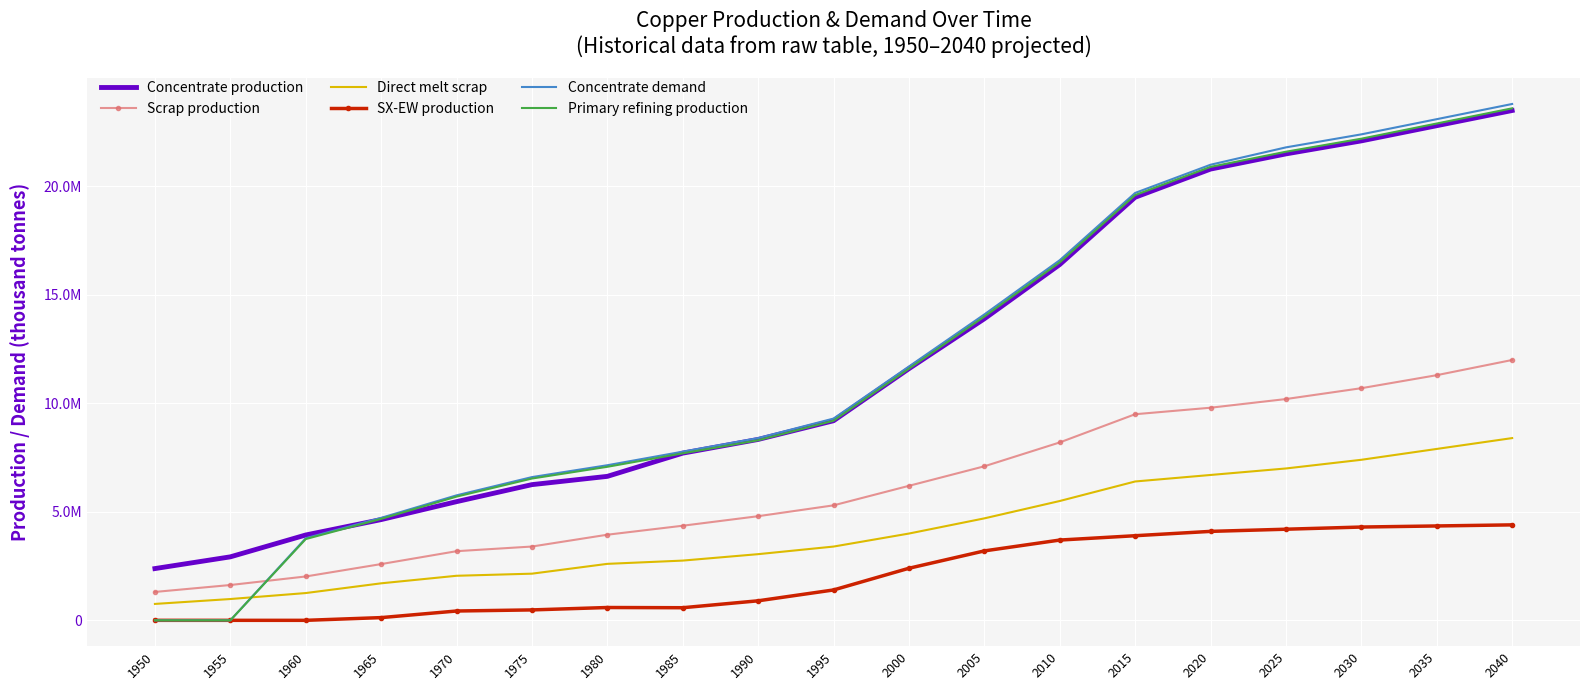

What are all the series names shown in the legend?

Concentrate production, Scrap production, Direct melt scrap, SX-EW production, Concentrate demand, Primary refining production